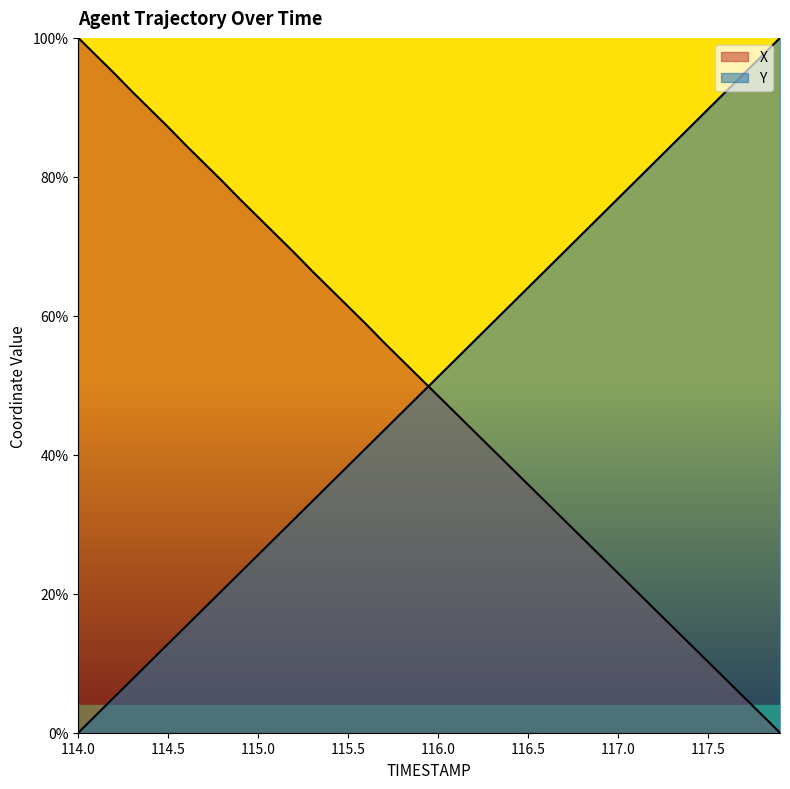

Which series has the largest total across all categories?

Y